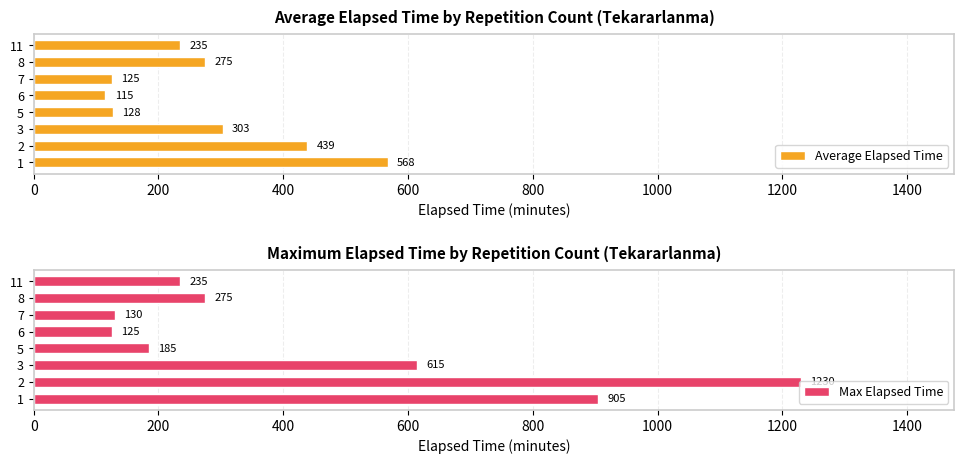

How many bars are there in total?

16